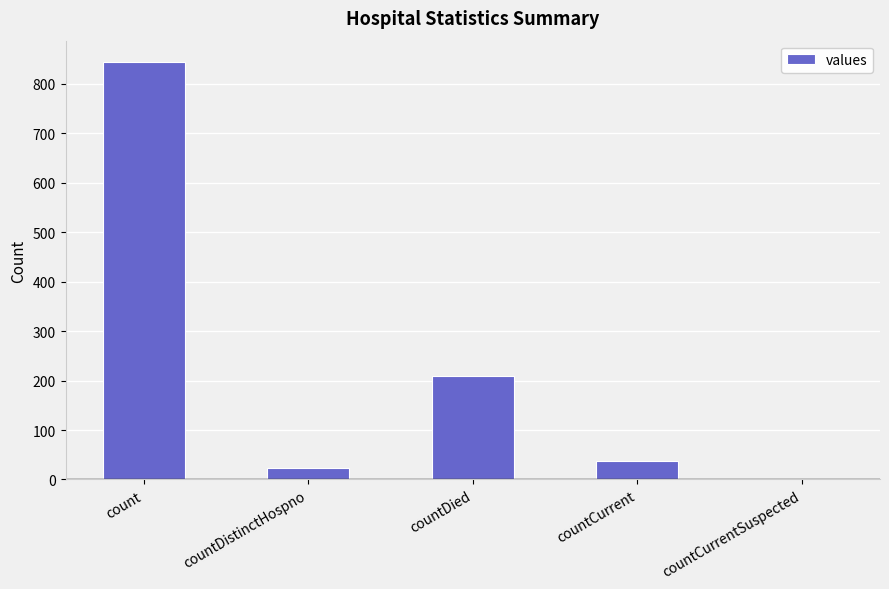

What is the change in value from count to countDied?

-636